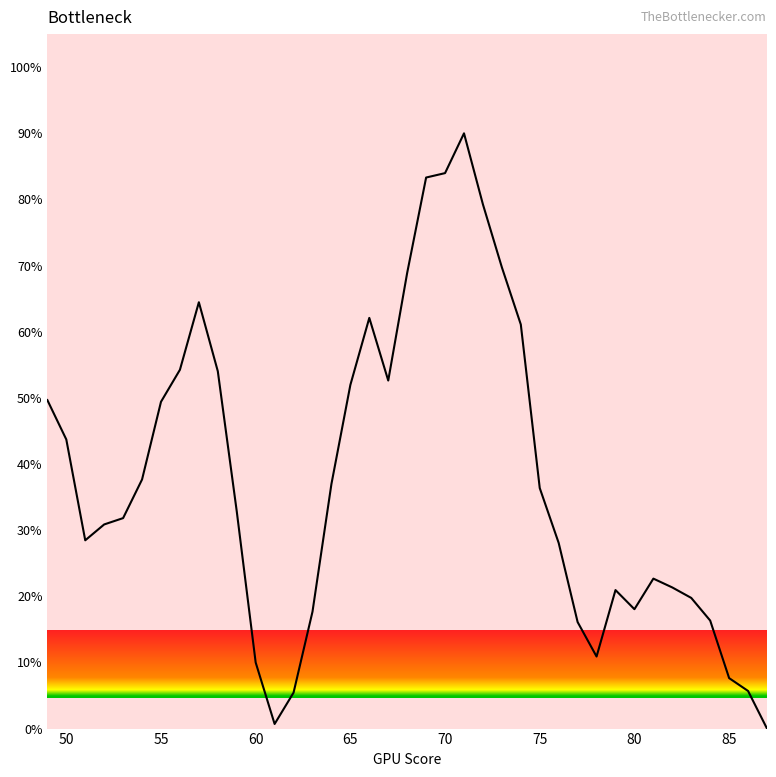

How many values are above zero?

38